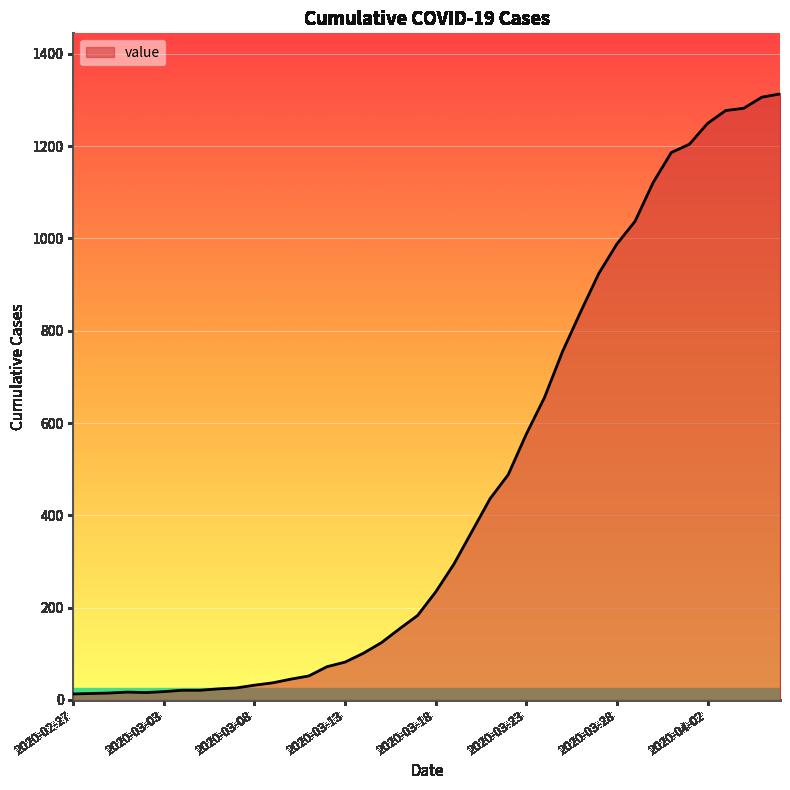

What is the difference between the maximum and minimum values?

1300